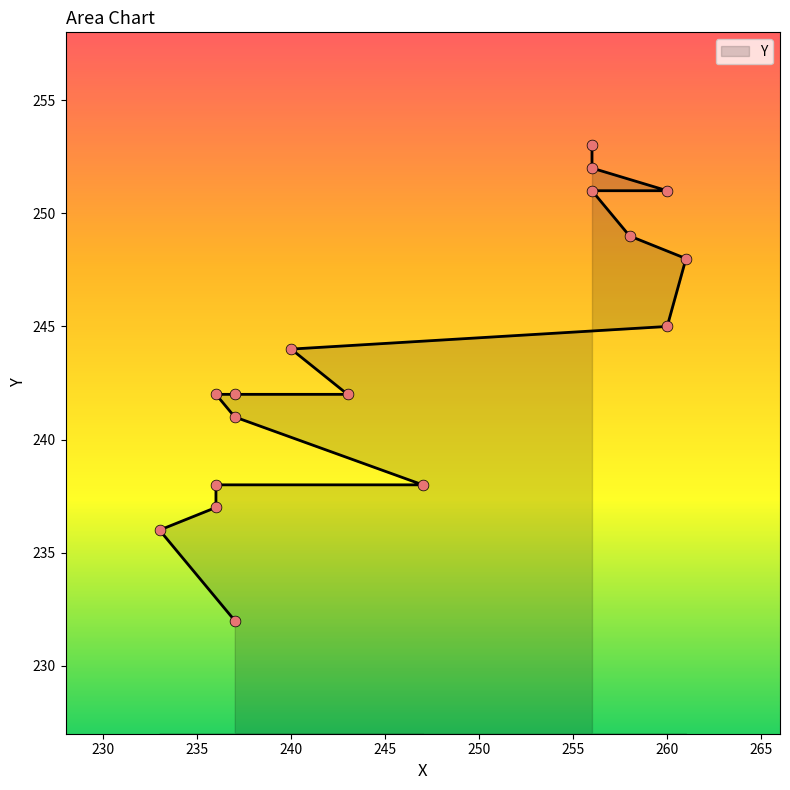

What is the change in value from 261 to 256?

+5